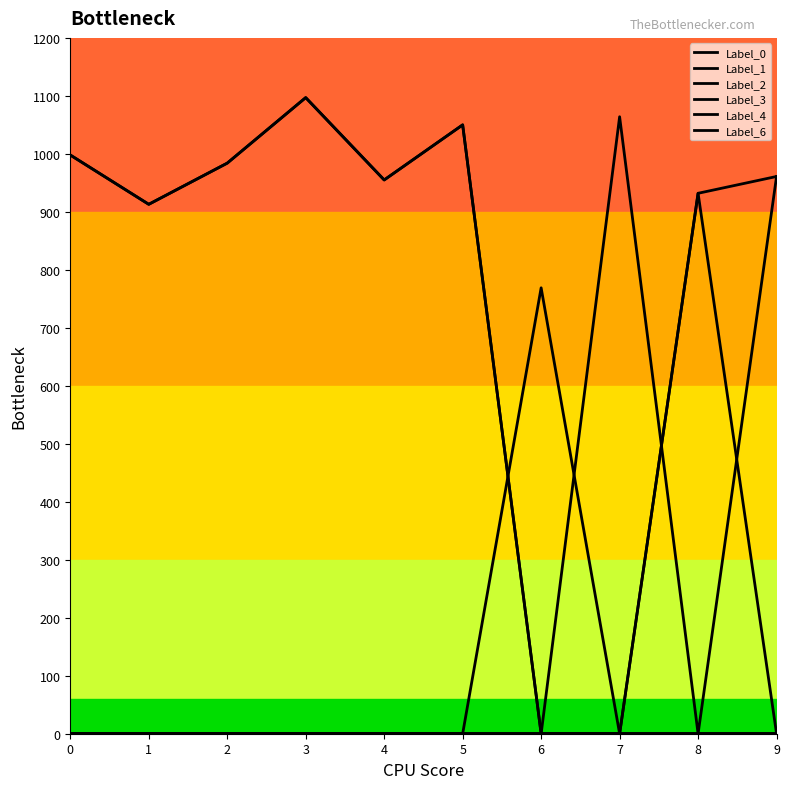

Rank the series by their maximum value, from highest to lowest.

Label_0, Label_1, Label_2, Label_4, Label_6, Label_3